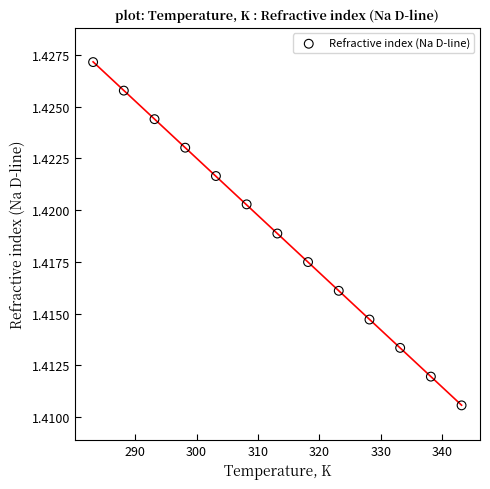

What is the range of X values (max minus min)?

60.0